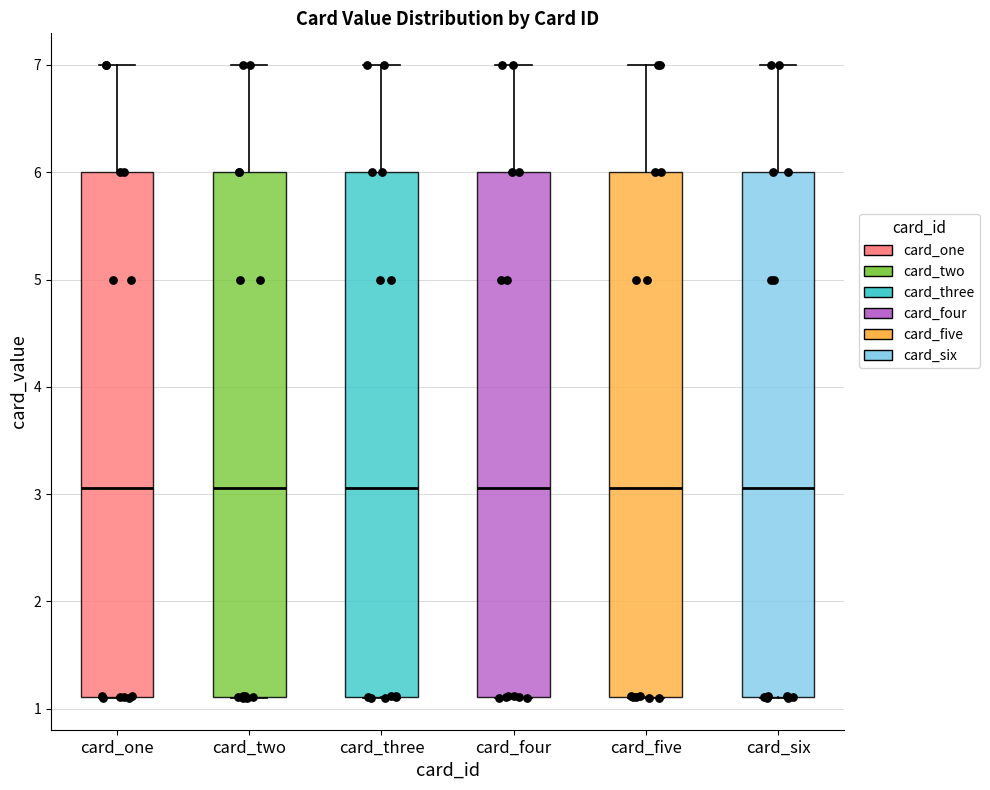

Reading left to right, read every box against the y-axis: the position of its median line, the range the box covers, and the ends of its whiskers. The values are not printed on the chart, so give them approximately, as read against the axis.

card_one: median 3.1, box 1.1 to 6.0, whiskers 1.1 to 7.0
card_two: median 3.1, box 1.1 to 6.0, whiskers 1.1 to 7.0
card_three: median 3.1, box 1.1 to 6.0, whiskers 1.1 to 7.0
card_four: median 3.1, box 1.1 to 6.0, whiskers 1.1 to 7.0
card_five: median 3.1, box 1.1 to 6.0, whiskers 1.1 to 7.0
card_six: median 3.1, box 1.1 to 6.0, whiskers 1.1 to 7.0